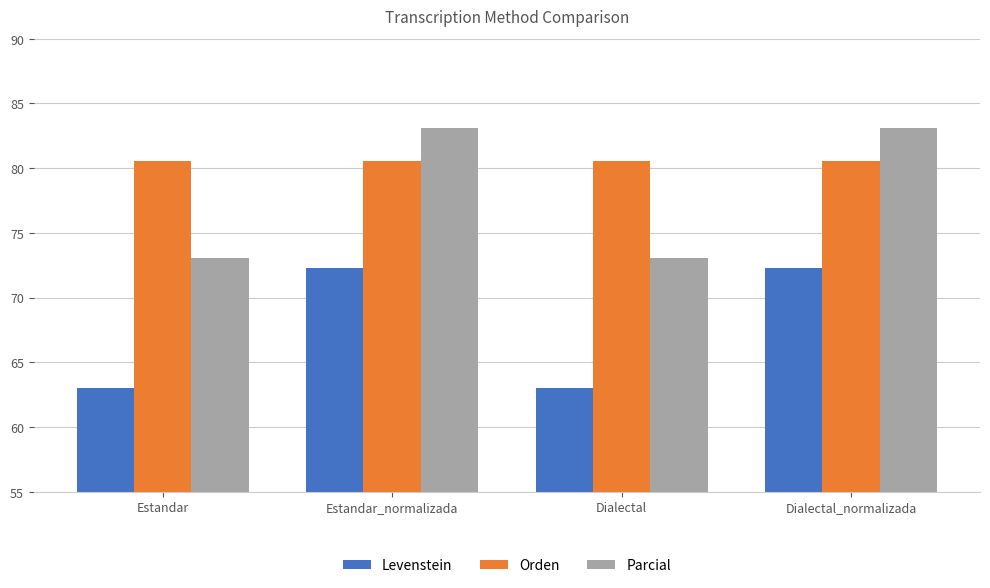

What is the spread (max minus min) of values at Estandar?

17.5